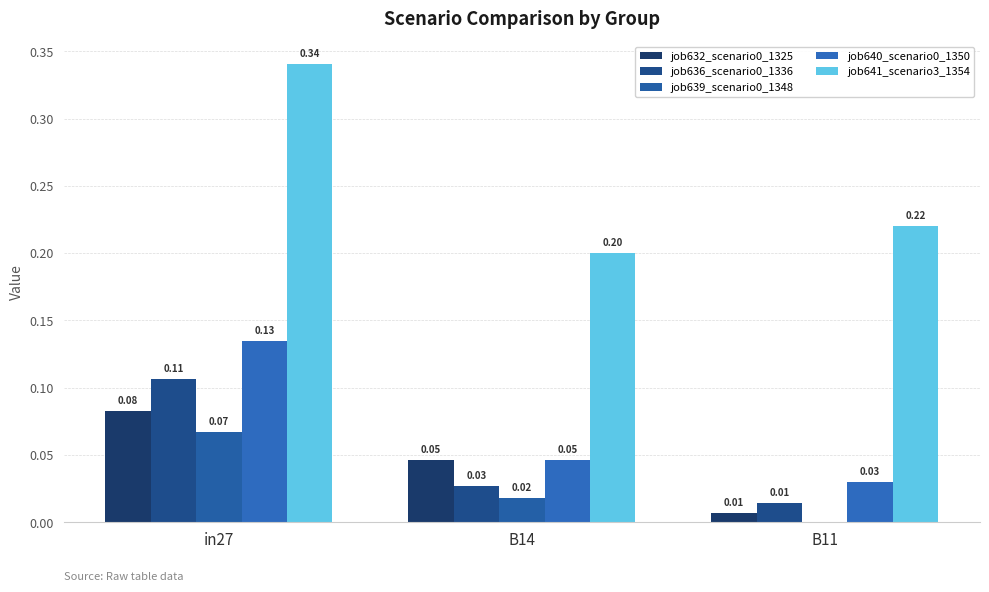

What is the value of the job641_scenario3_1354 bar at the 3rd from the left?

0.2